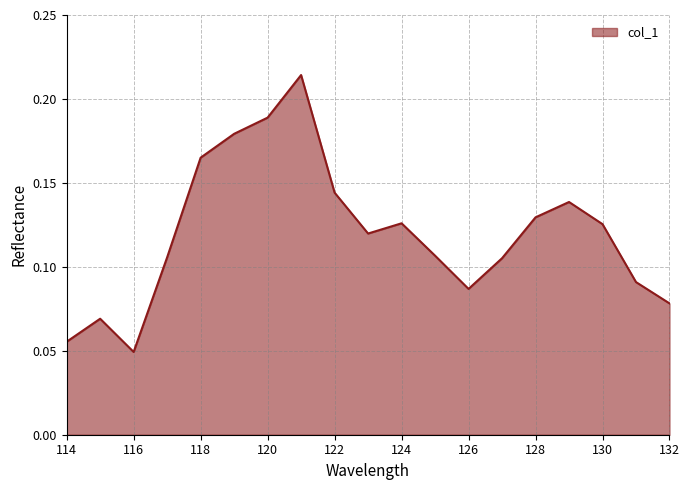

Is this an area chart (filled region under the line)?

Yes